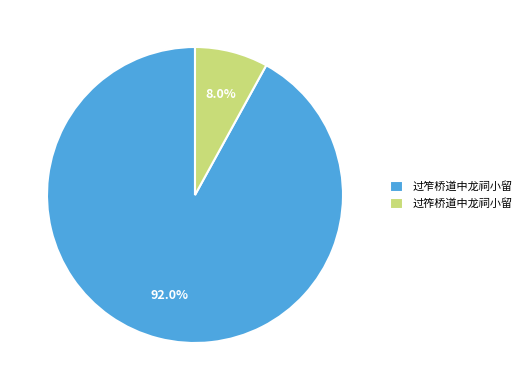

Between 过筰桥道中龙祠小留 and 过笮桥道中龙祠小留, which is larger?

过笮桥道中龙祠小留